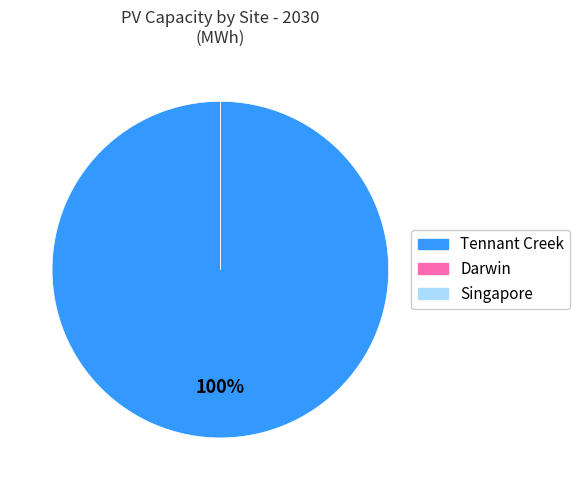

Which category has the smallest portion of the pie?

Darwin